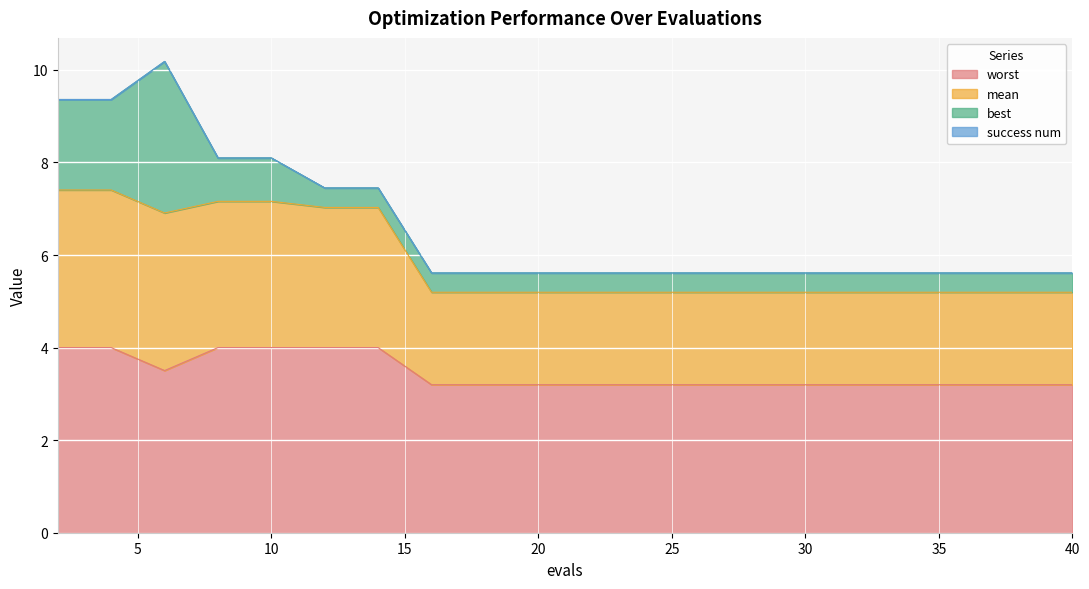

True or false: worst has a value of 3.2 at 26.

True